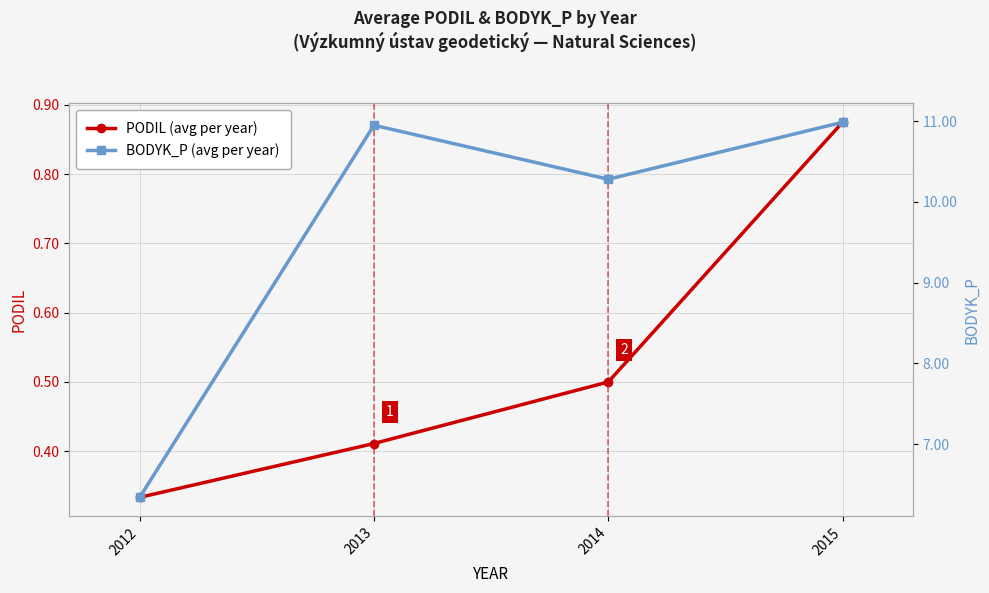

The PODIL (avg per year) series shows 0.2 at 2013. True or false?

False